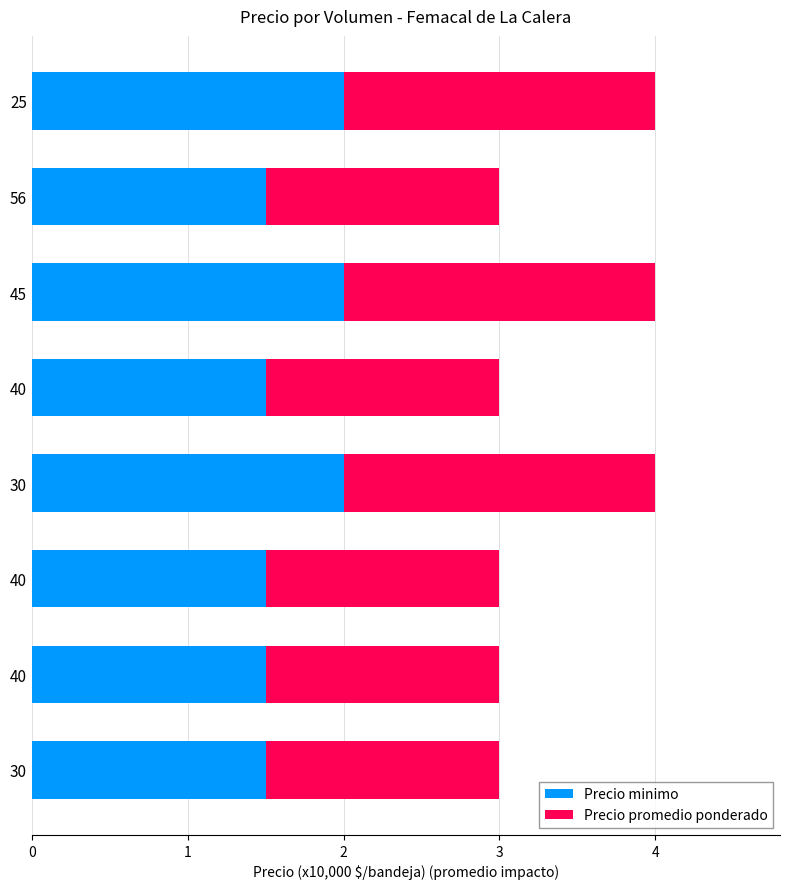

Which series has the widest spread of values?

Precio minimo